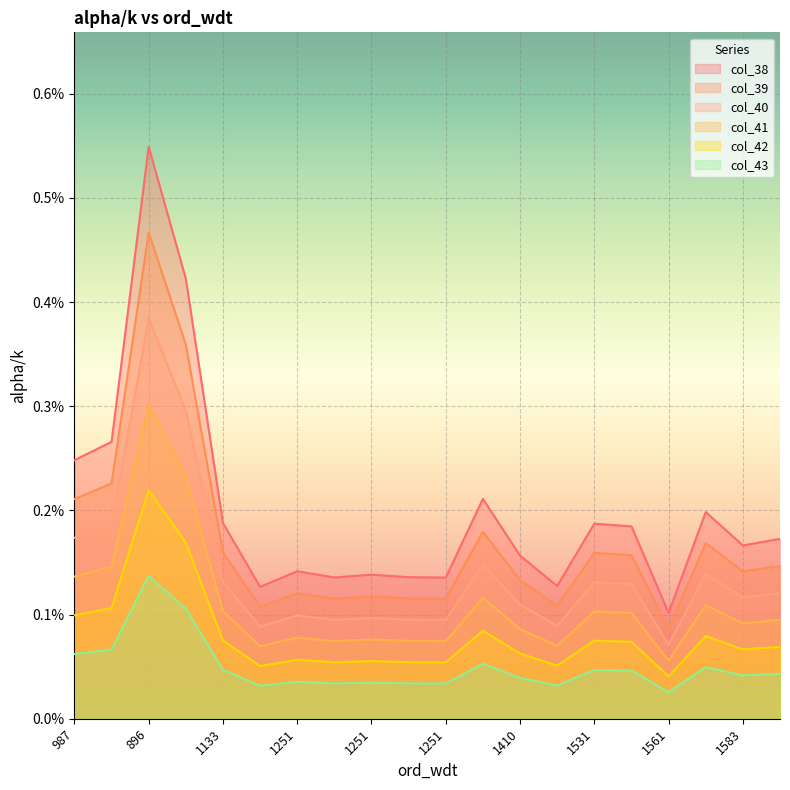

True or false: col_40 has a value of 0.0 at 1410.

False